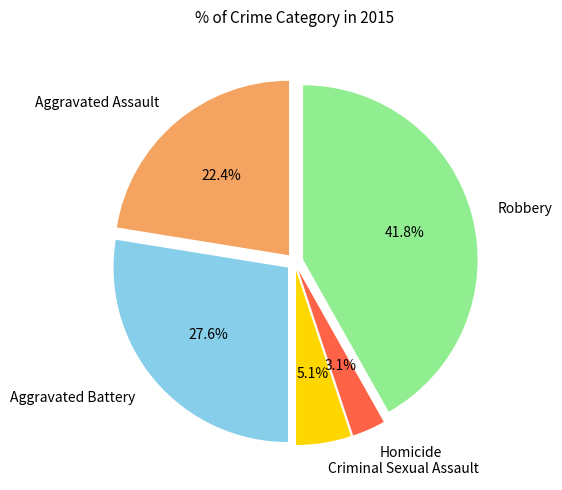

How many segments does this pie chart have?

5